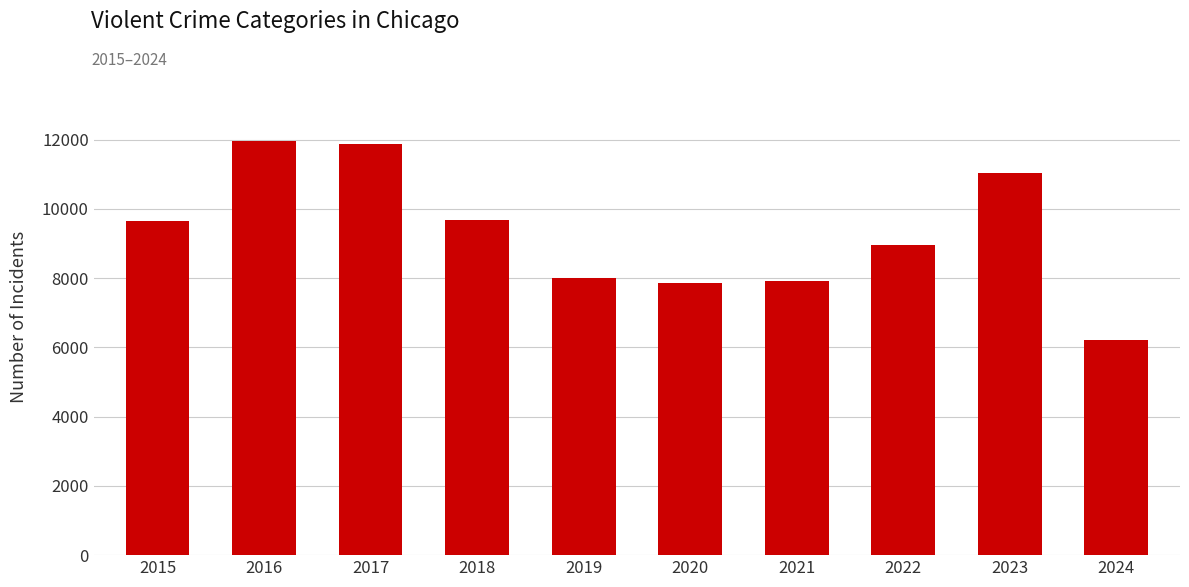

What is the difference between the values at 2015 and 2019?

1643